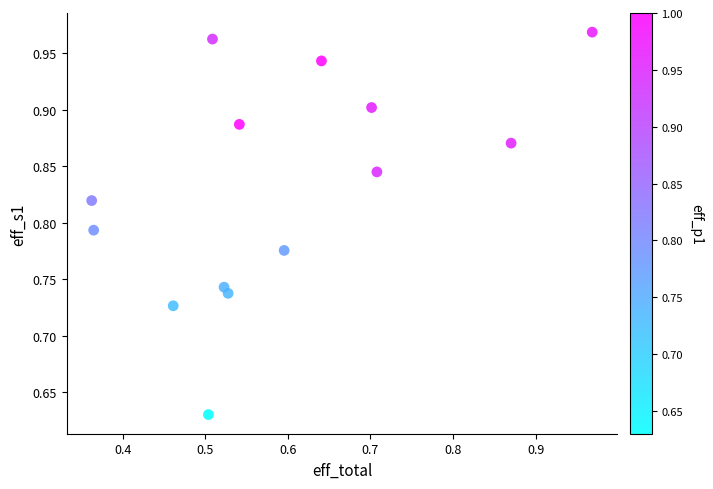

What is the range of Y values (max minus min)?

0.3